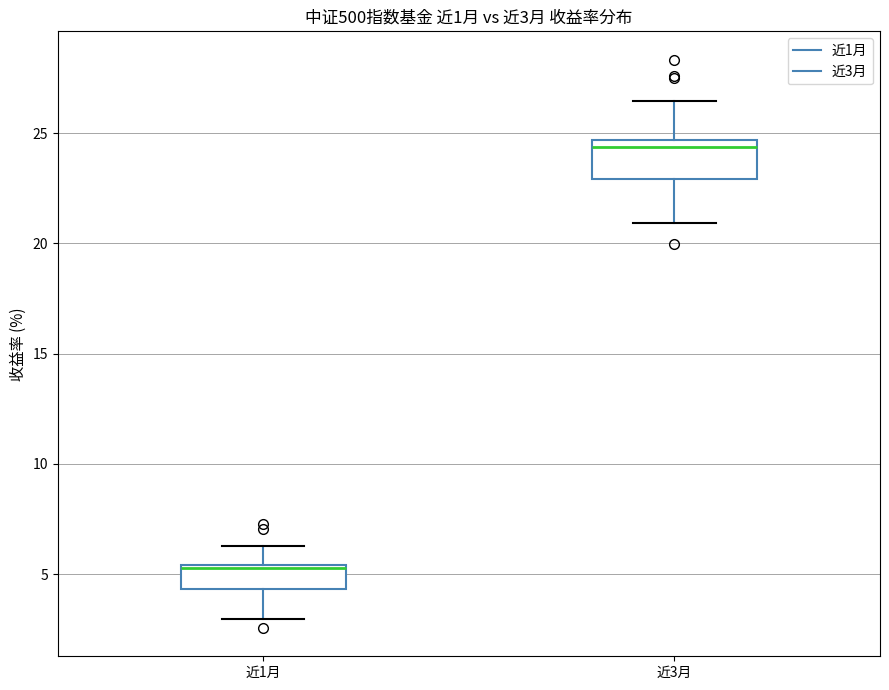

Which box is the tallest, from its lower edge to its upper edge?

近3月